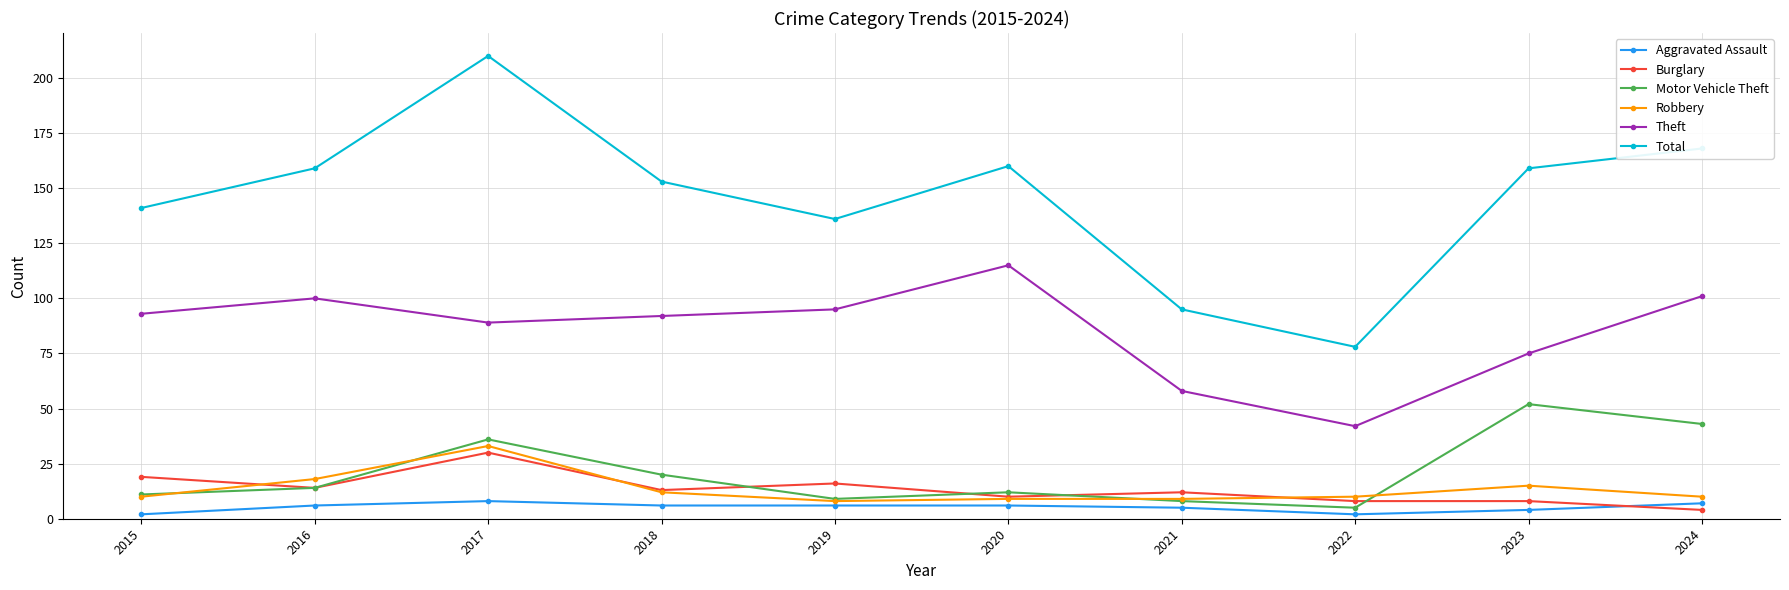

List the series in order of their peak value, lowest first.

Aggravated Assault, Burglary, Robbery, Motor Vehicle Theft, Theft, Total